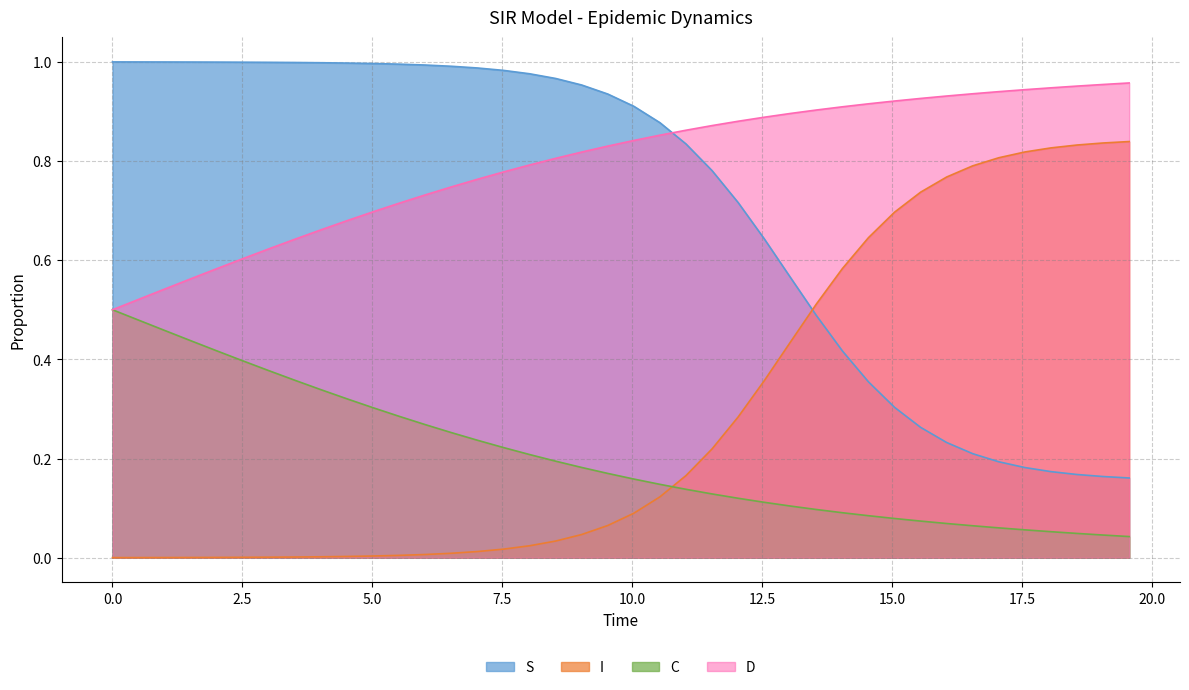

Does the chart display data point markers on the line(s)?

No